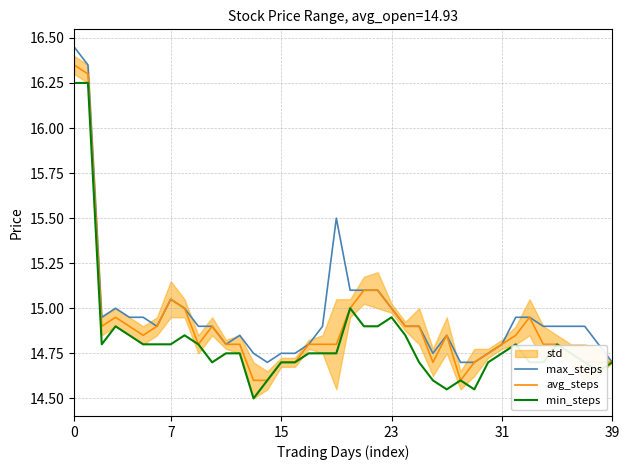

What is the sum of the min_steps values at 25 and 6?

29.5